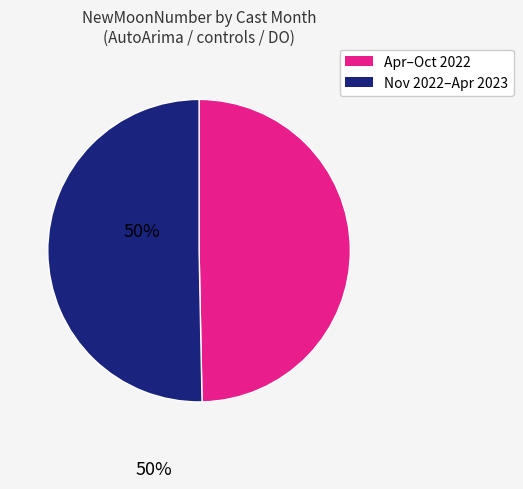

Rank the categories by value from highest to lowest.

Nov 2022–Apr 2023, Apr–Oct 2022